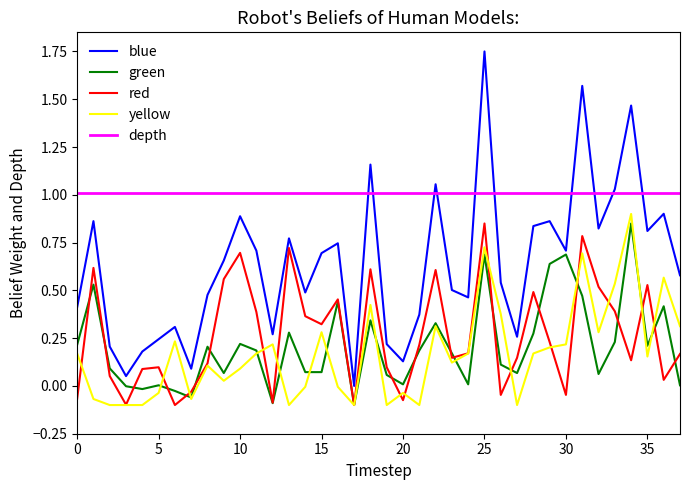

True or false: depth and yellow cross at least once.

False